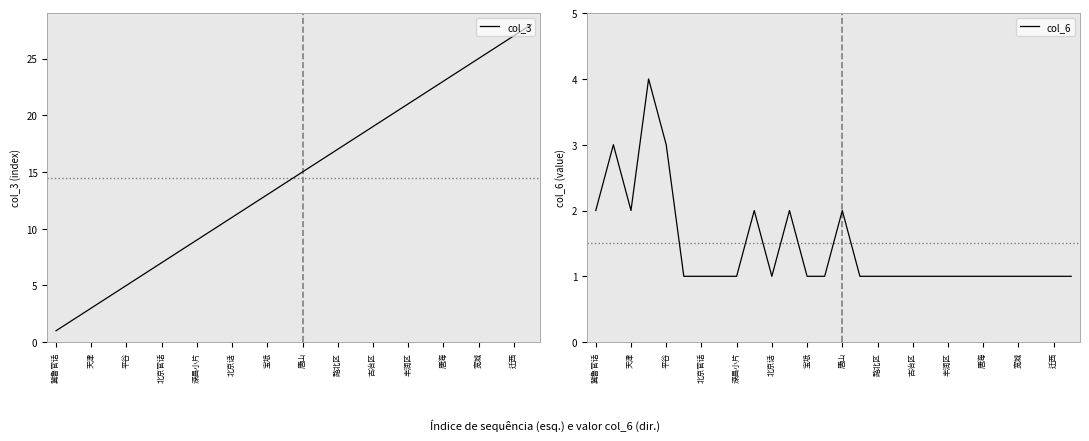

The col_3 series shows 3 at 宽城. True or false?

False